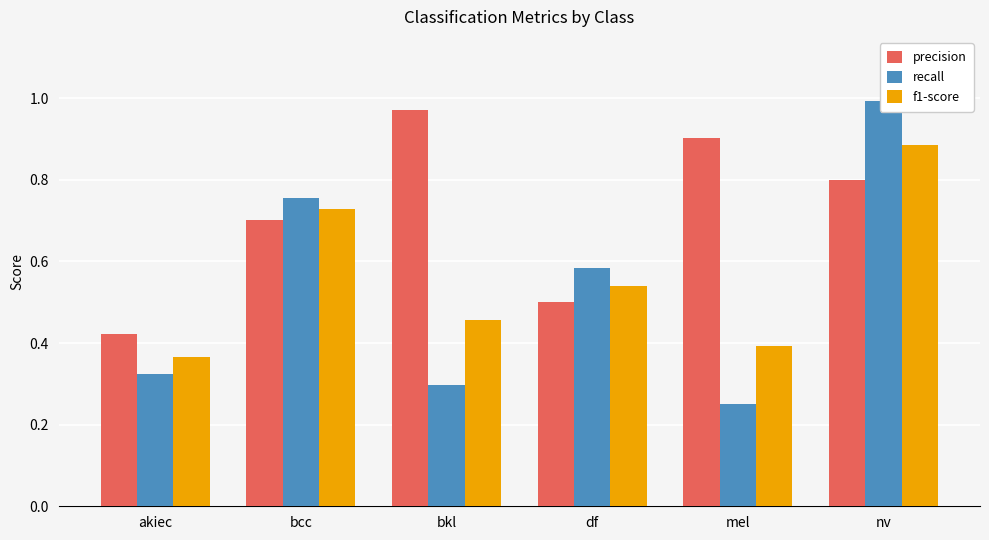

What is the sum of all f1-score values?

3.4